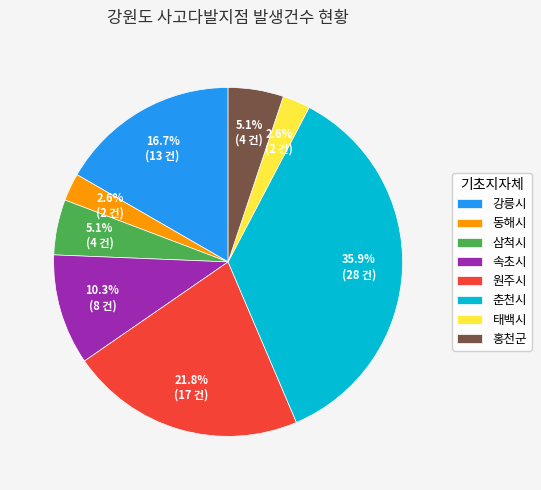

To the nearest percent, what is the combined percentage of 춘천시 and 동해시?

38%